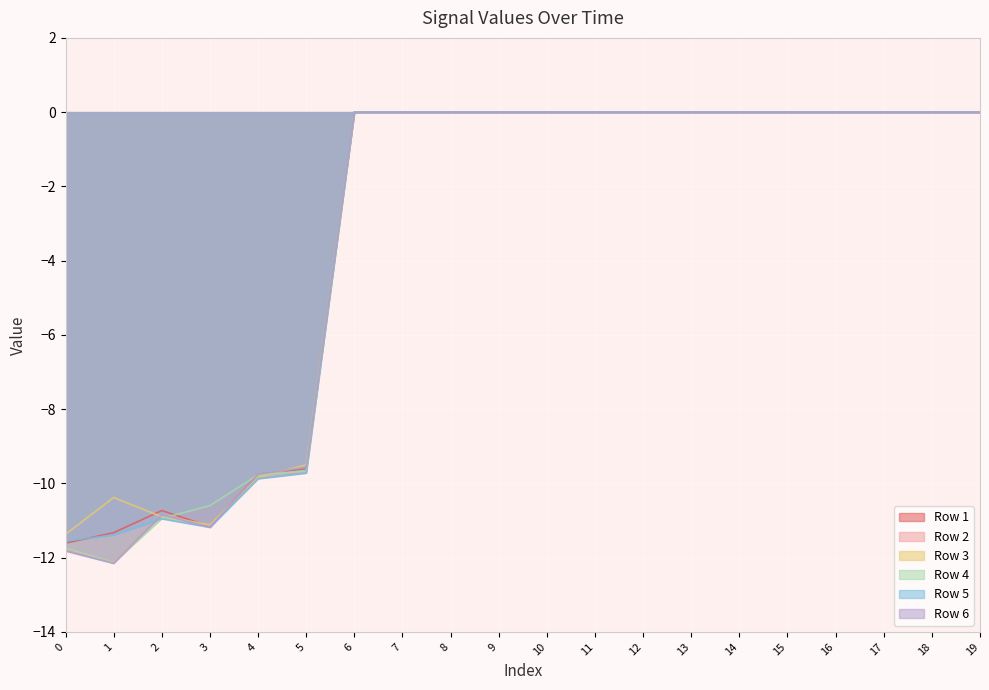

Between 4 and 10, which series saw the biggest shift?

Row 5